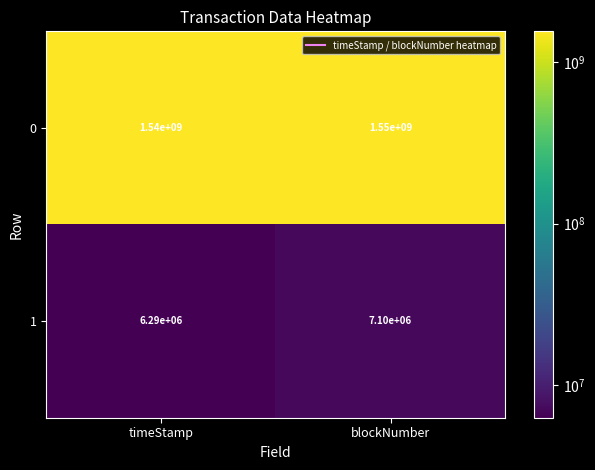

Reading left to right, extract all data points from this chart.

0: 1540000000	1550000000
1: 6290000	7100000